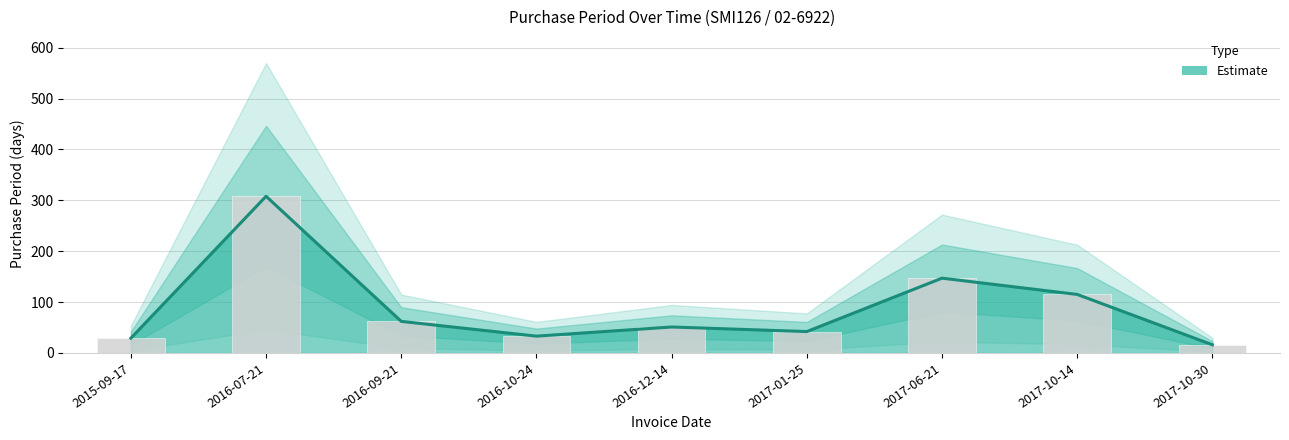

Reading left to right, extract all data points from this chart.

2015-09-17=29	2016-07-21=308	2016-09-21=62	2016-10-24=33	2016-12-14=51	2017-01-25=42	2017-06-21=147	2017-10-14=115	2017-10-30=16